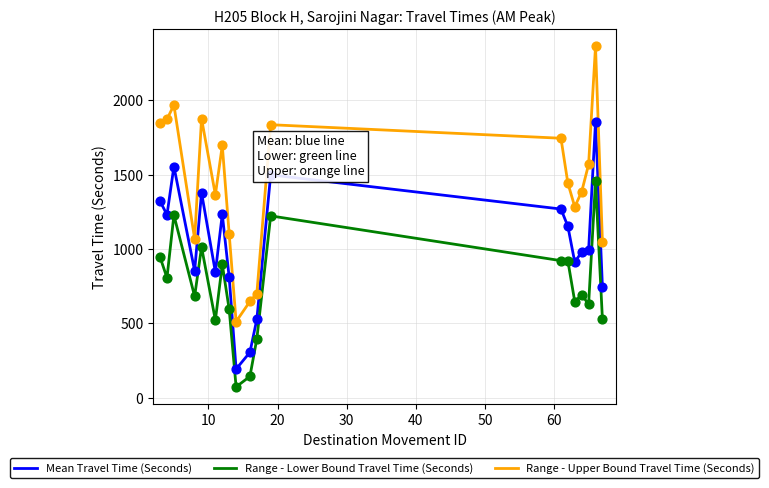

At how many categories does at least one series exceed 806?

16